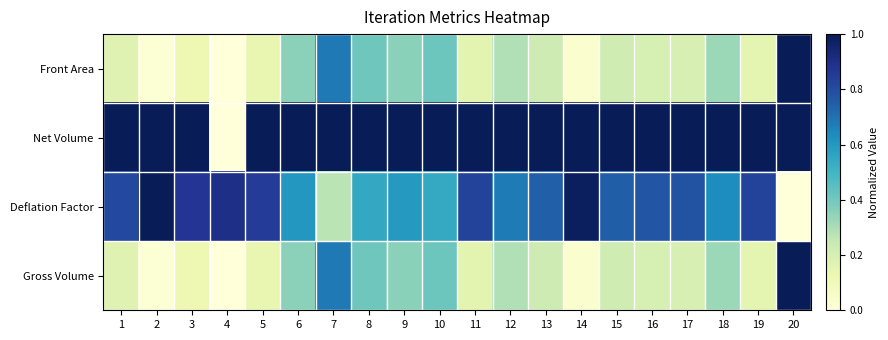

What is the total value across all series at 7?

2.6